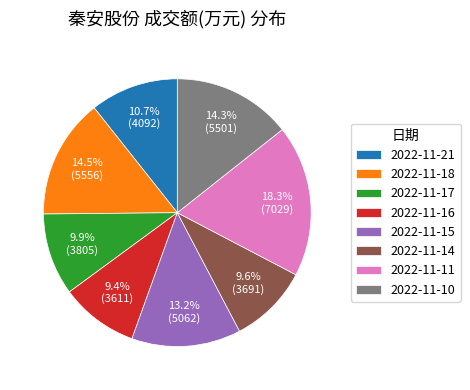

To the nearest percent, what is the combined percentage of 2022-11-10 and 2022-11-21?

25%